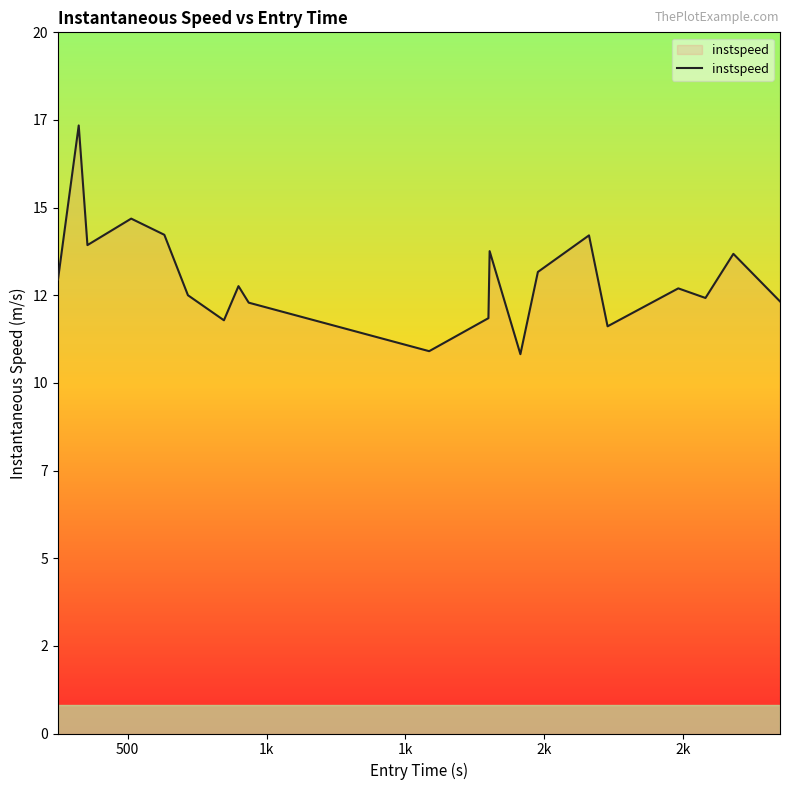

How many points are higher than both their immediate neighbors (excluding endpoints)?

7